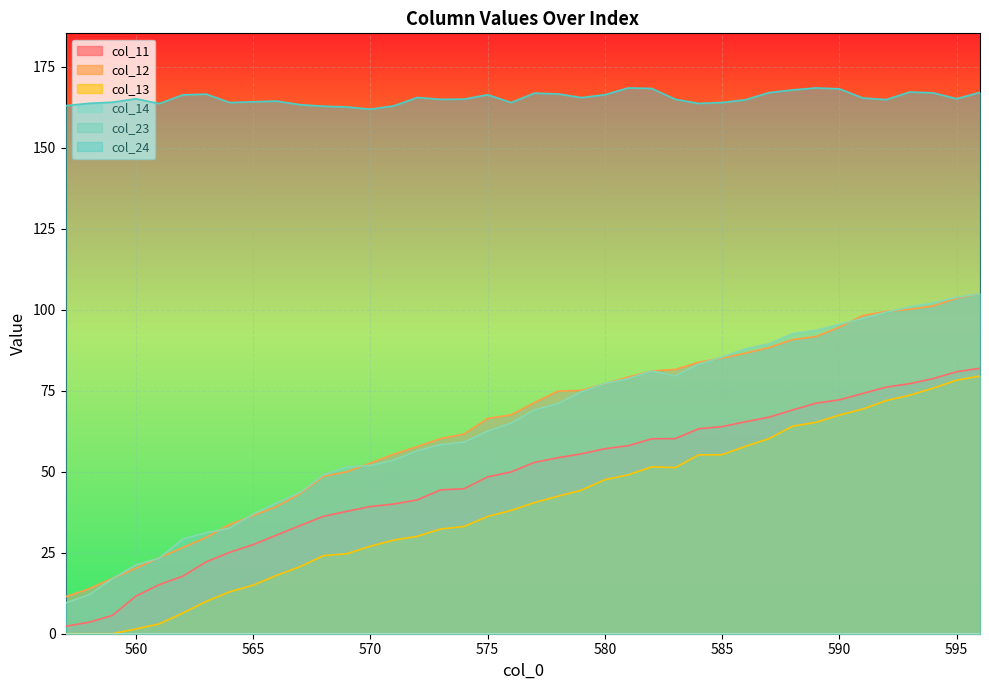

What is the sum of all col_24 values?

6612.2